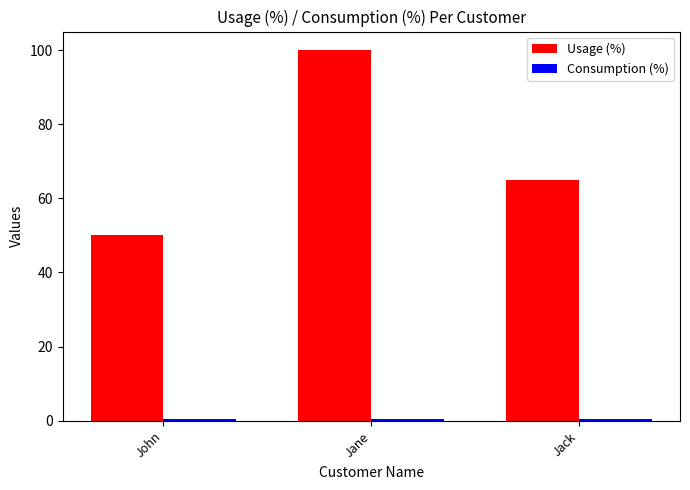

What is the lowest value of the Usage (%) series?

50.0